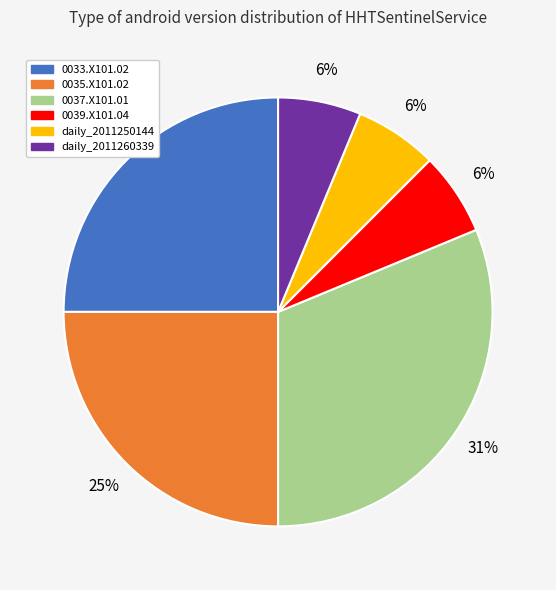

Does any single category account for the majority?

No